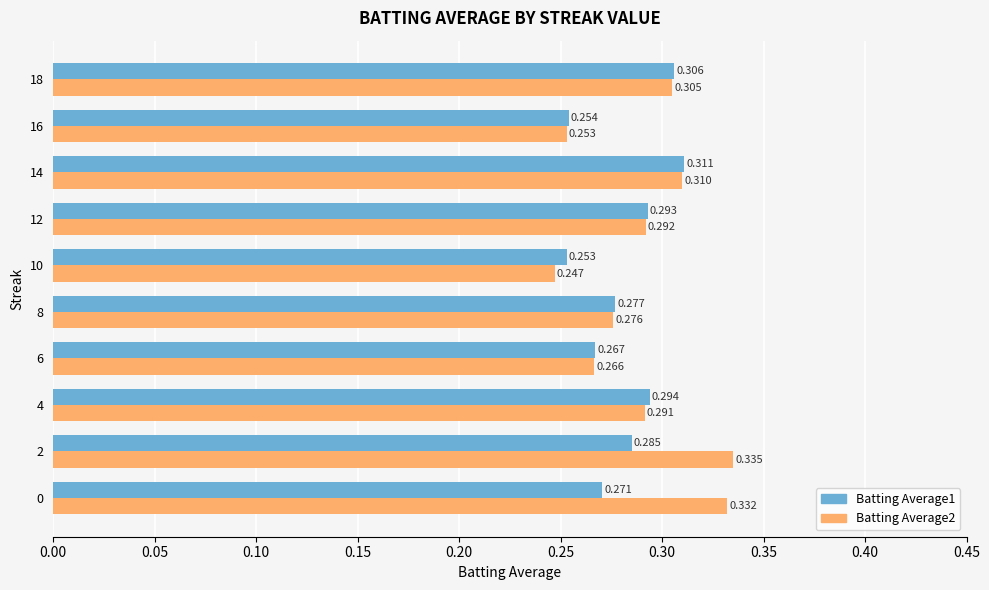

Is the value of Batting Average1 at 18 greater than the value of Batting Average2 at 14?

No